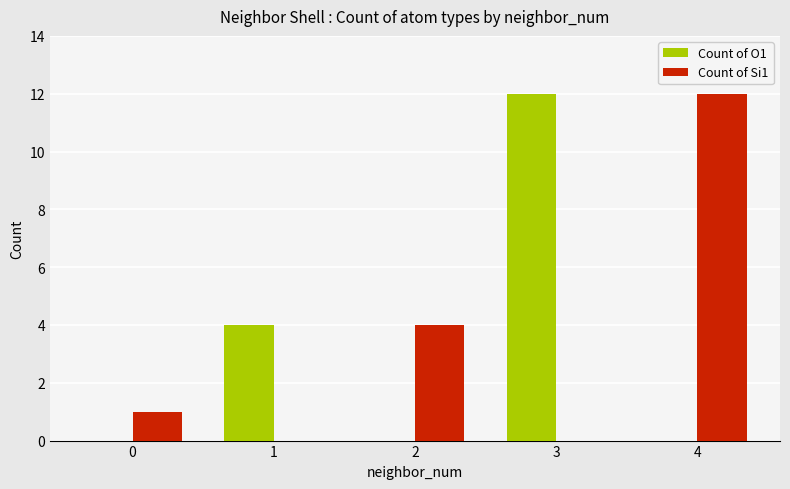

Which series has the largest total across all categories?

Count of Si1